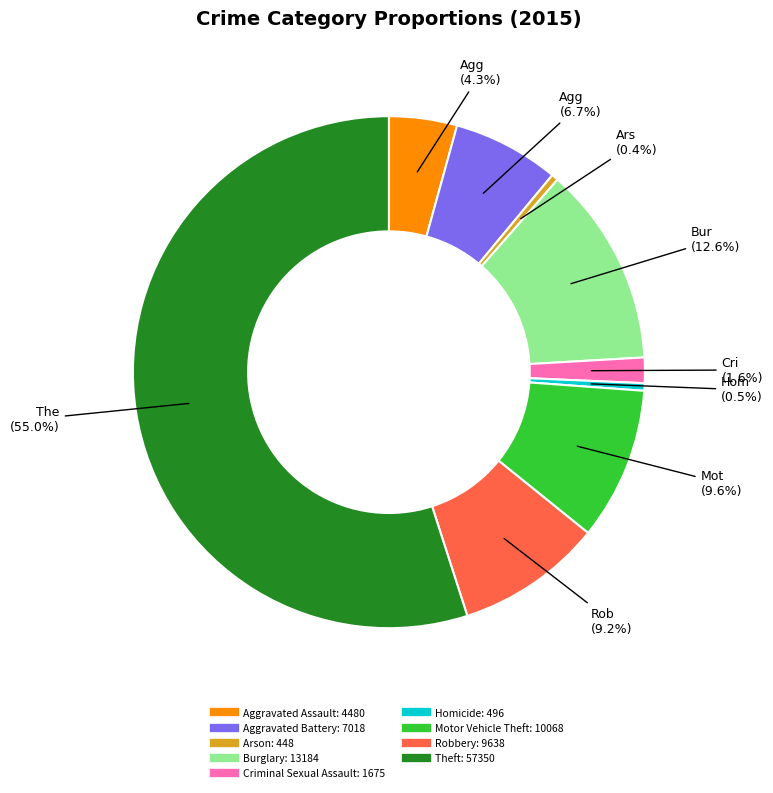

Between Theft and Criminal Sexual Assault, which is larger?

Theft